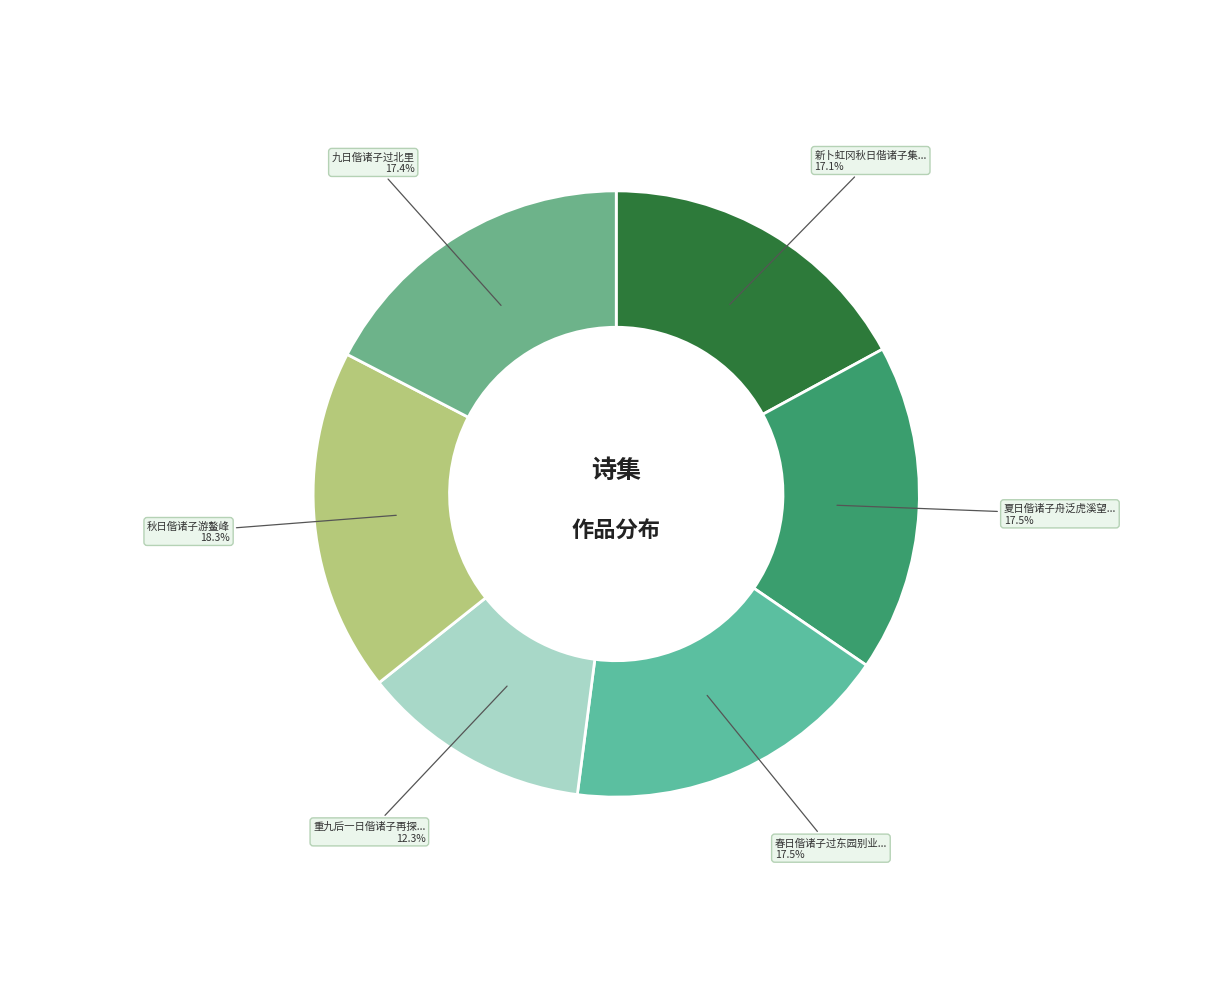

How many segments does this pie chart have?

6